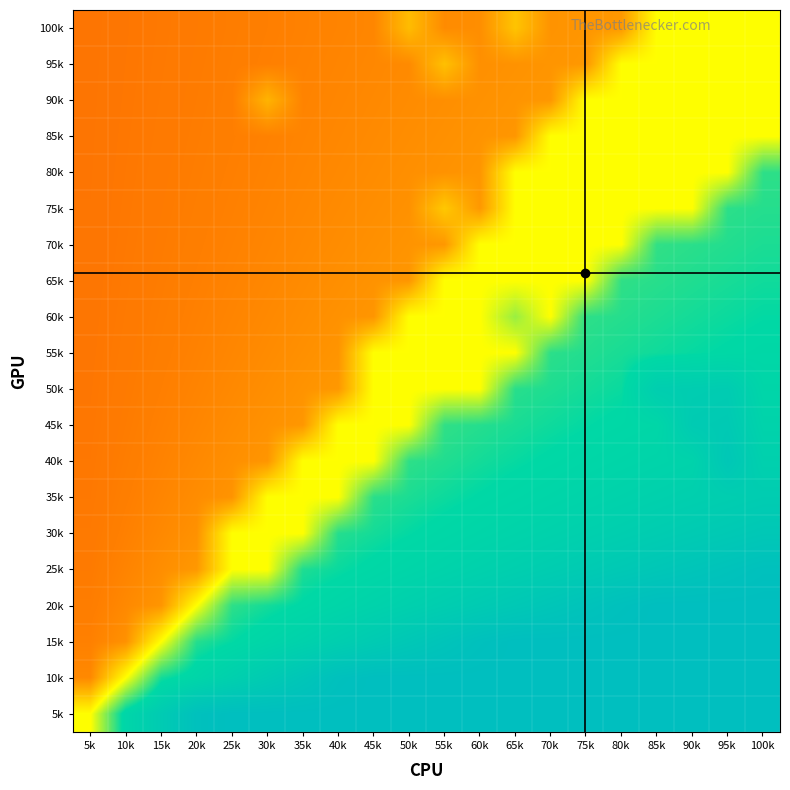

Reading right to left, extract all data points from this chart.

100k: 100k=0.5	95k=0.5	90k=0.5	85k=0.5	80k=0.3	75k=0.3	70k=0.3	65k=0.4	60k=0.3	55k=0.3	50k=0.4	45k=0.3	40k=0.3	35k=0.3	30k=0.2	25k=0.2	20k=0.2	15k=0.2	10k=0.2	5k=0.2
95k: 100k=0.5	95k=0.5	90k=0.5	85k=0.5	80k=0.5	75k=0.3	70k=0.3	65k=0.3	60k=0.3	55k=0.4	50k=0.3	45k=0.3	40k=0.3	35k=0.3	30k=0.3	25k=0.2	20k=0.2	15k=0.2	10k=0.2	5k=0.2
90k: 100k=0.5	95k=0.5	90k=0.5	85k=0.5	80k=0.5	75k=0.5	70k=0.3	65k=0.3	60k=0.3	55k=0.3	50k=0.3	45k=0.3	40k=0.3	35k=0.3	30k=0.4	25k=0.2	20k=0.2	15k=0.2	10k=0.2	5k=0.2
85k: 100k=0.5	95k=0.5	90k=0.5	85k=0.5	80k=0.5	75k=0.5	70k=0.5	65k=0.3	60k=0.3	55k=0.3	50k=0.3	45k=0.3	40k=0.3	35k=0.3	30k=0.3	25k=0.2	20k=0.2	15k=0.2	10k=0.2	5k=0.2
80k: 100k=0.7	95k=0.5	90k=0.5	85k=0.5	80k=0.5	75k=0.5	70k=0.5	65k=0.5	60k=0.3	55k=0.3	50k=0.3	45k=0.3	40k=0.3	35k=0.3	30k=0.3	25k=0.3	20k=0.2	15k=0.2	10k=0.2	5k=0.2
75k: 100k=0.7	95k=0.7	90k=0.5	85k=0.5	80k=0.5	75k=0.5	70k=0.5	65k=0.5	60k=0.3	55k=0.4	50k=0.3	45k=0.3	40k=0.3	35k=0.3	30k=0.3	25k=0.3	20k=0.2	15k=0.2	10k=0.2	5k=0.2
70k: 100k=0.7	95k=0.7	90k=0.7	85k=0.7	80k=0.5	75k=0.5	70k=0.5	65k=0.5	60k=0.5	55k=0.3	50k=0.3	45k=0.3	40k=0.3	35k=0.3	30k=0.3	25k=0.3	20k=0.2	15k=0.2	10k=0.2	5k=0.2
65k: 100k=0.7	95k=0.7	90k=0.7	85k=0.7	80k=0.7	75k=0.5	70k=0.5	65k=0.5	60k=0.5	55k=0.5	50k=0.3	45k=0.3	40k=0.3	35k=0.3	30k=0.3	25k=0.3	20k=0.3	15k=0.2	10k=0.2	5k=0.2
60k: 100k=0.7	95k=0.7	90k=0.7	85k=0.7	80k=0.7	75k=0.7	70k=0.5	65k=0.6	60k=0.5	55k=0.5	50k=0.5	45k=0.3	40k=0.3	35k=0.3	30k=0.3	25k=0.3	20k=0.3	15k=0.2	10k=0.2	5k=0.2
55k: 100k=0.8	95k=0.8	90k=0.7	85k=0.7	80k=0.7	75k=0.7	70k=0.7	65k=0.5	60k=0.5	55k=0.5	50k=0.5	45k=0.5	40k=0.3	35k=0.3	30k=0.3	25k=0.3	20k=0.3	15k=0.2	10k=0.2	5k=0.2
50k: 100k=0.8	95k=0.9	90k=0.9	85k=0.8	80k=0.7	75k=0.7	70k=0.7	65k=0.7	60k=0.5	55k=0.5	50k=0.5	45k=0.5	40k=0.3	35k=0.3	30k=0.3	25k=0.3	20k=0.3	15k=0.2	10k=0.2	5k=0.2
45k: 100k=0.8	95k=0.9	90k=0.9	85k=0.8	80k=0.8	75k=0.7	70k=0.7	65k=0.7	60k=0.7	55k=0.7	50k=0.5	45k=0.5	40k=0.5	35k=0.3	30k=0.3	25k=0.3	20k=0.3	15k=0.3	10k=0.2	5k=0.2
40k: 100k=0.8	95k=0.9	90k=0.8	85k=0.8	80k=0.8	75k=0.8	70k=0.8	65k=0.7	60k=0.7	55k=0.7	50k=0.7	45k=0.5	40k=0.5	35k=0.5	30k=0.3	25k=0.3	20k=0.3	15k=0.3	10k=0.2	5k=0.2
35k: 100k=0.9	95k=0.9	90k=0.8	85k=0.8	80k=0.8	75k=0.8	70k=0.8	65k=0.8	60k=0.8	55k=0.7	50k=0.7	45k=0.7	40k=0.5	35k=0.5	30k=0.5	25k=0.3	20k=0.3	15k=0.3	10k=0.2	5k=0.2
30k: 100k=0.9	95k=0.9	90k=0.9	85k=0.9	80k=0.8	75k=0.8	70k=0.8	65k=0.8	60k=0.8	55k=0.8	50k=0.7	45k=0.7	40k=0.7	35k=0.5	30k=0.5	25k=0.5	20k=0.3	15k=0.3	10k=0.3	5k=0.2
25k: 100k=1.0	95k=1.0	90k=0.9	85k=0.9	80k=0.9	75k=0.9	70k=0.9	65k=0.8	60k=0.8	55k=0.8	50k=0.8	45k=0.8	40k=0.7	35k=0.7	30k=0.5	25k=0.5	20k=0.3	15k=0.3	10k=0.3	5k=0.2
20k: 100k=1.0	95k=1.0	90k=1.0	85k=1.0	80k=1.0	75k=1.0	70k=0.9	65k=0.9	60k=0.9	55k=0.9	50k=0.8	45k=0.8	40k=0.8	35k=0.8	30k=0.7	25k=0.7	20k=0.5	15k=0.3	10k=0.3	5k=0.2
15k: 100k=1.0	95k=1.0	90k=1.0	85k=1.0	80k=1.0	75k=1.0	70k=1.0	65k=1.0	60k=1.0	55k=0.9	50k=0.9	45k=0.9	40k=0.8	35k=0.8	30k=0.8	25k=0.7	20k=0.7	15k=0.5	10k=0.3	5k=0.3
10k: 100k=1.0	95k=1.0	90k=1.0	85k=1.0	80k=1.0	75k=1.0	70k=1.0	65k=1.0	60k=1.0	55k=1.0	50k=1.0	45k=1.0	40k=1.0	35k=0.9	30k=0.9	25k=0.8	20k=0.8	15k=0.7	10k=0.5	5k=0.3
5k: 100k=1.0	95k=1.0	90k=1.0	85k=1.0	80k=1.0	75k=1.0	70k=1.0	65k=1.0	60k=1.0	55k=1.0	50k=1.0	45k=1.0	40k=1.0	35k=1.0	30k=1.0	25k=1.0	20k=1.0	15k=0.9	10k=0.8	5k=0.5